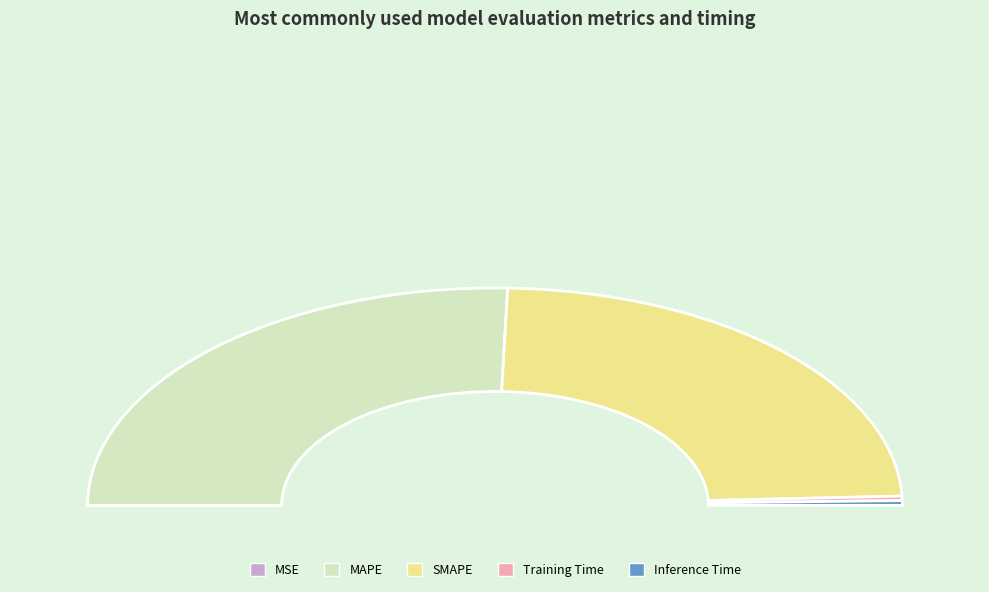

What percentage is NOT represented by MAPE?

49.0%